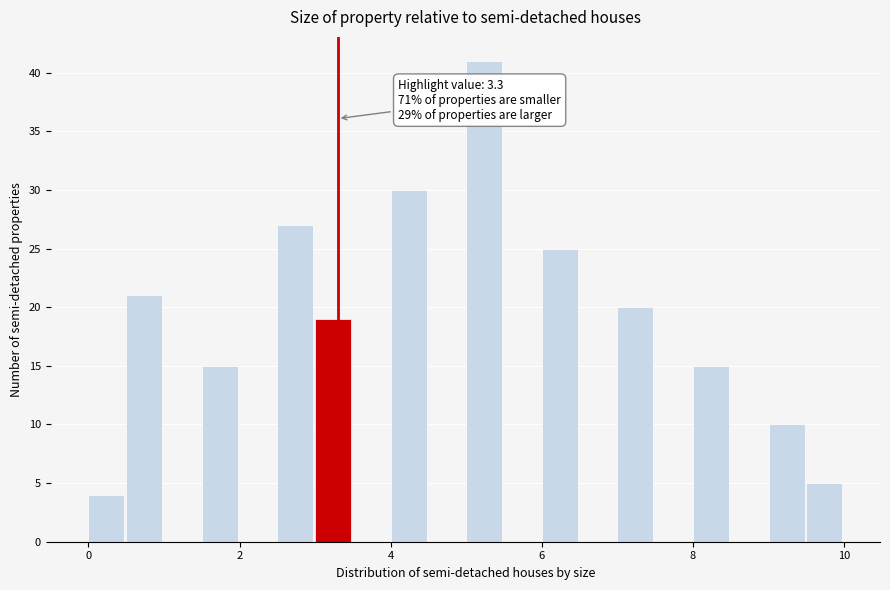

Around what value on the x-axis is the tallest bar? Give the approximate position of its centre, as read against the axis.

5.2